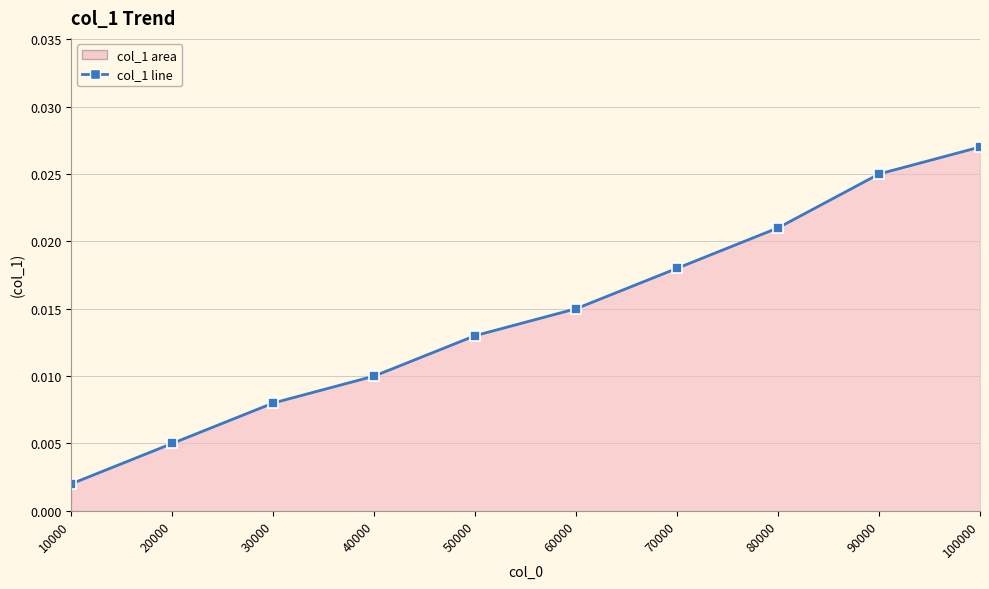

True or false: the data shows 0.0 at 40000.

True